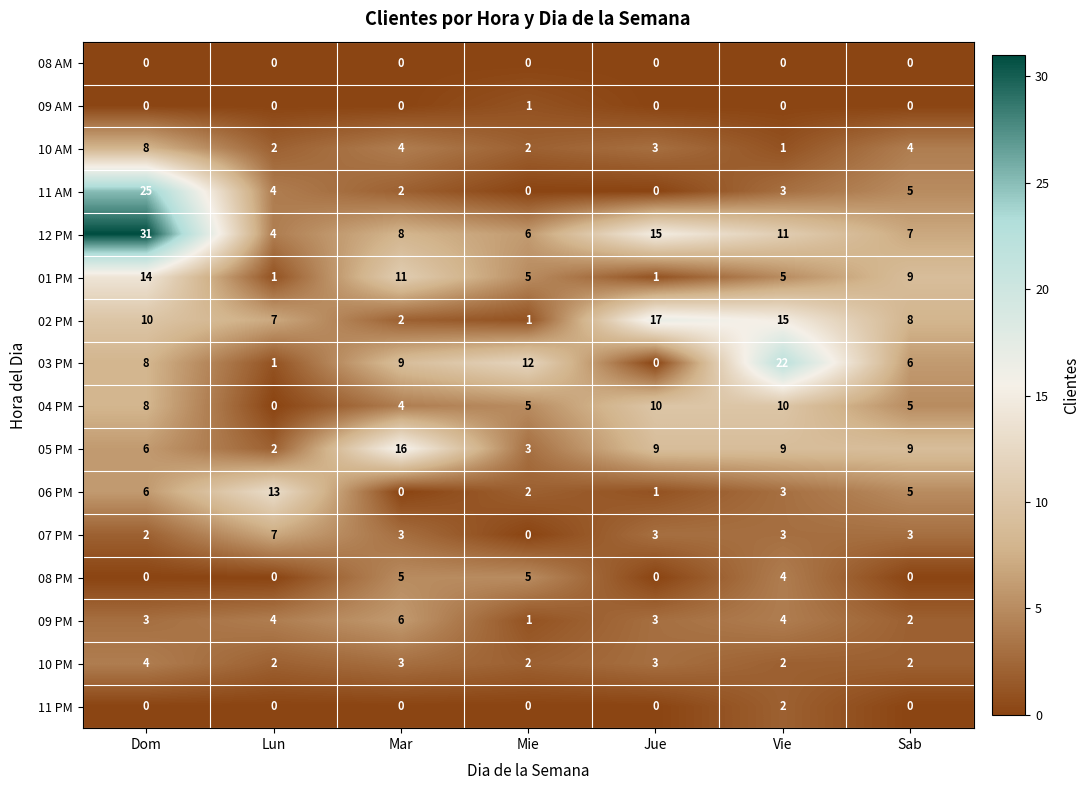

At how many categories does at least one series exceed 30?

1